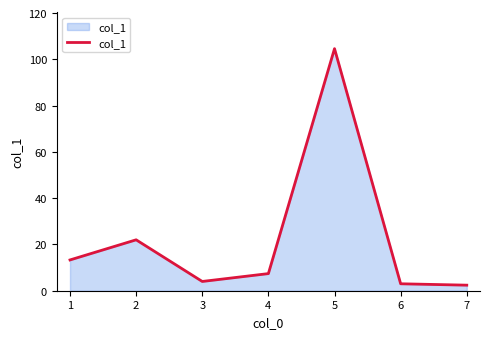

What is the difference between the values at 7 and 5?

102.2